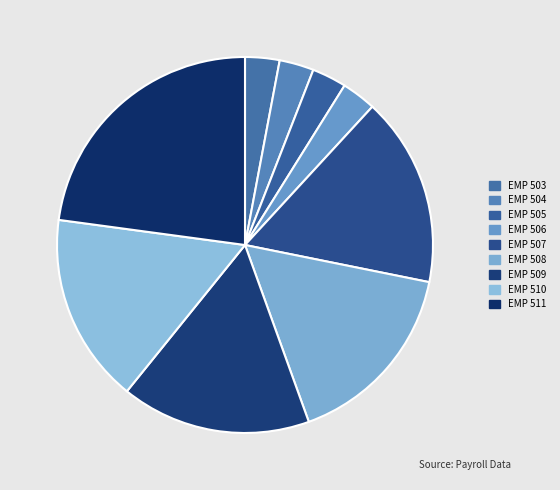

How many segments does this pie chart have?

9